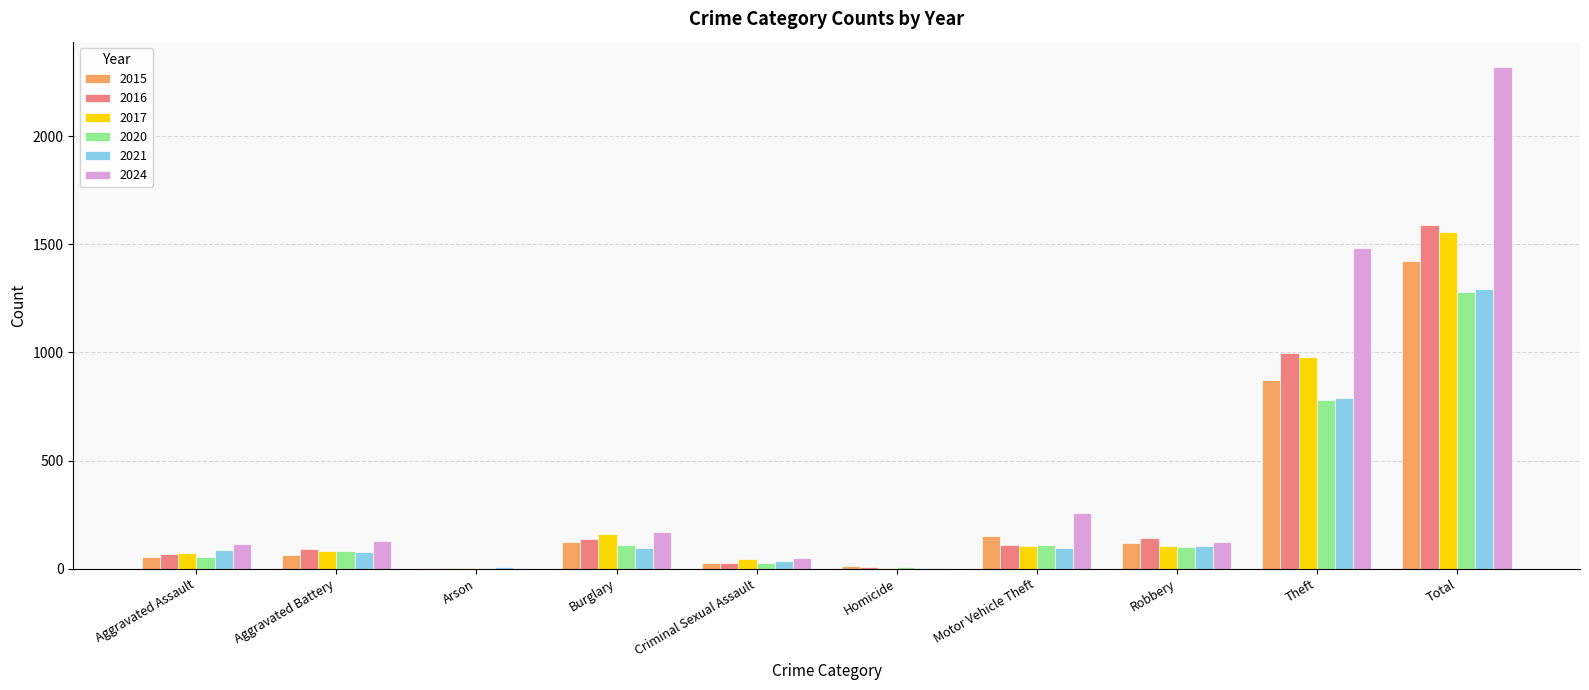

What is the sum of all 2017 values?

3110